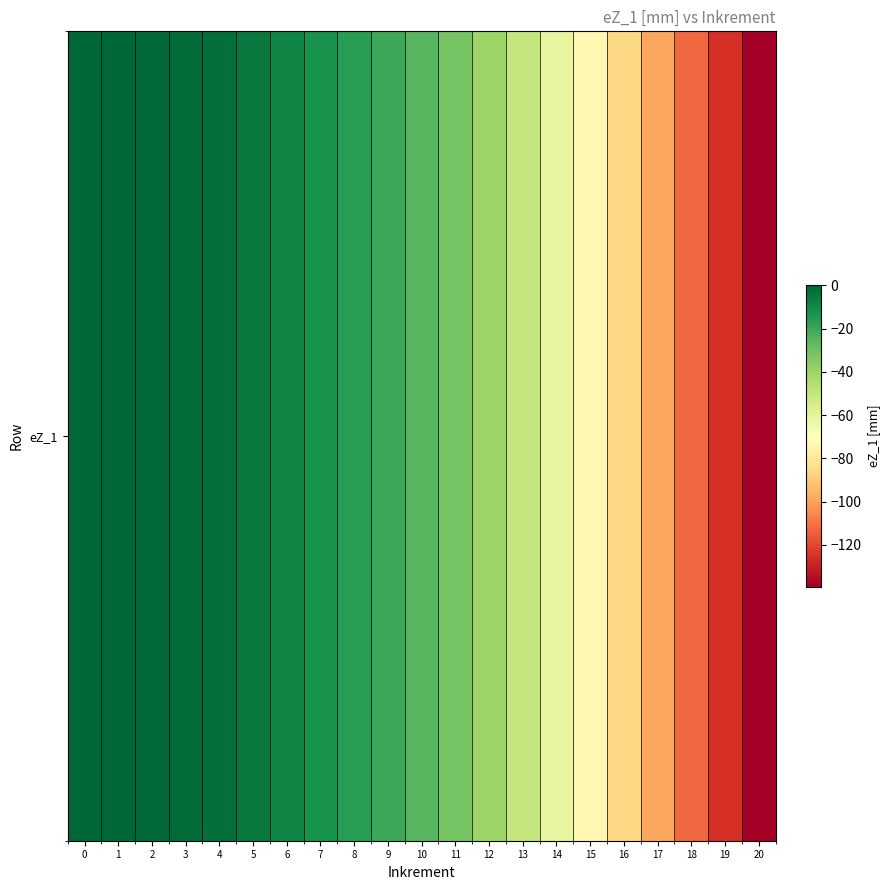

Which label corresponds to the smallest value in the chart?

20